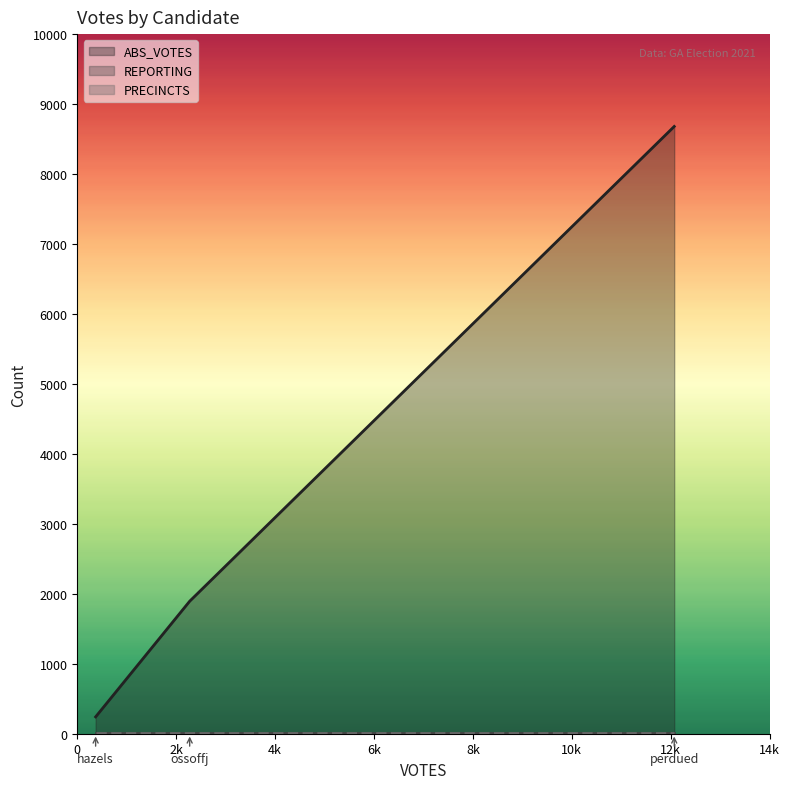

Does the chart display data point markers on the line(s)?

No